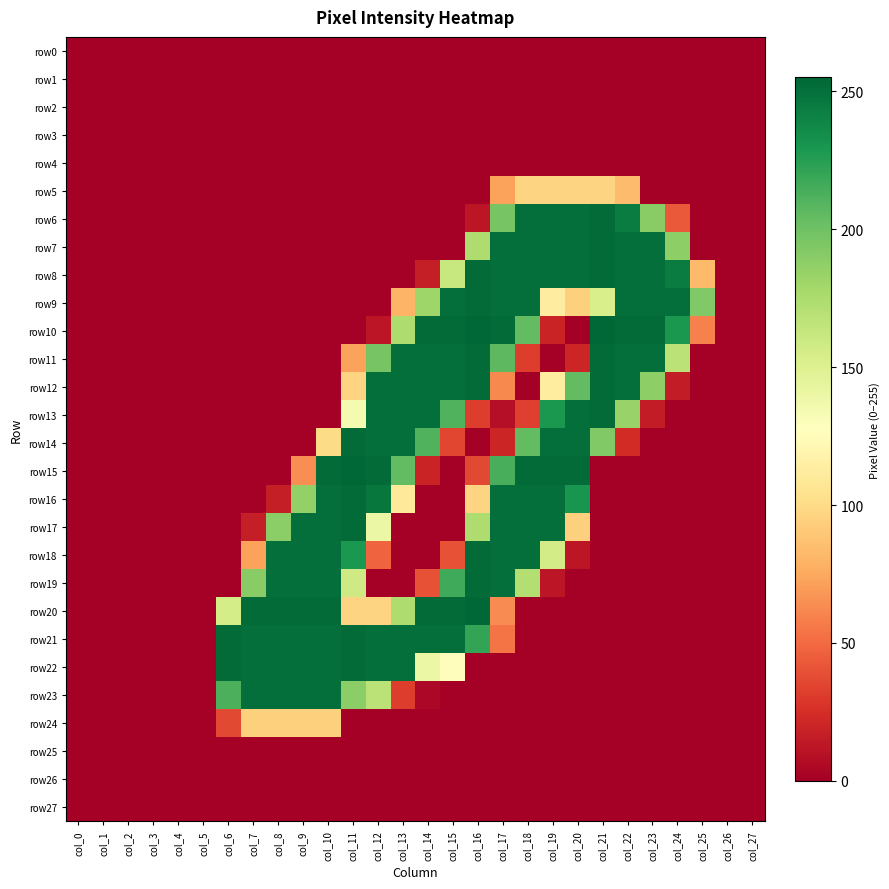

At how many categories does at least one series exceed 166?

20